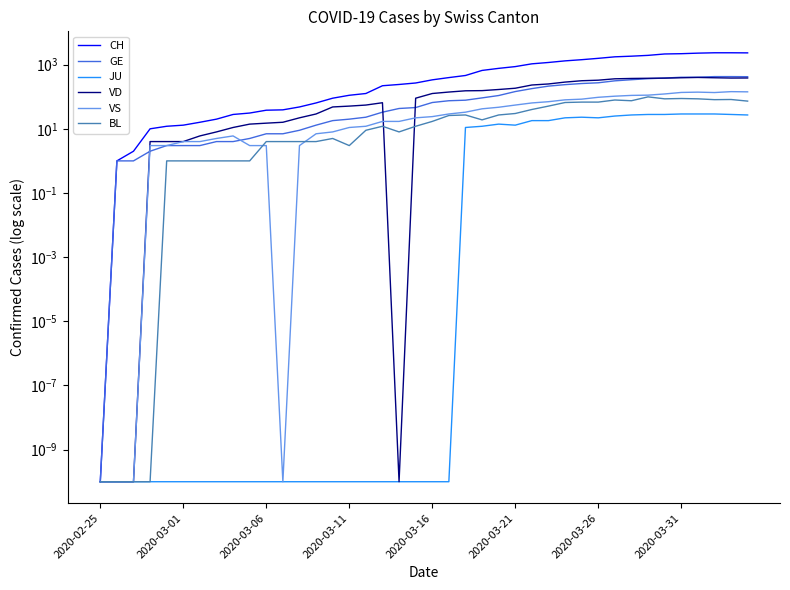

Rank the series by their maximum value, from lowest to highest.

JU, BL, VS, VD, GE, CH